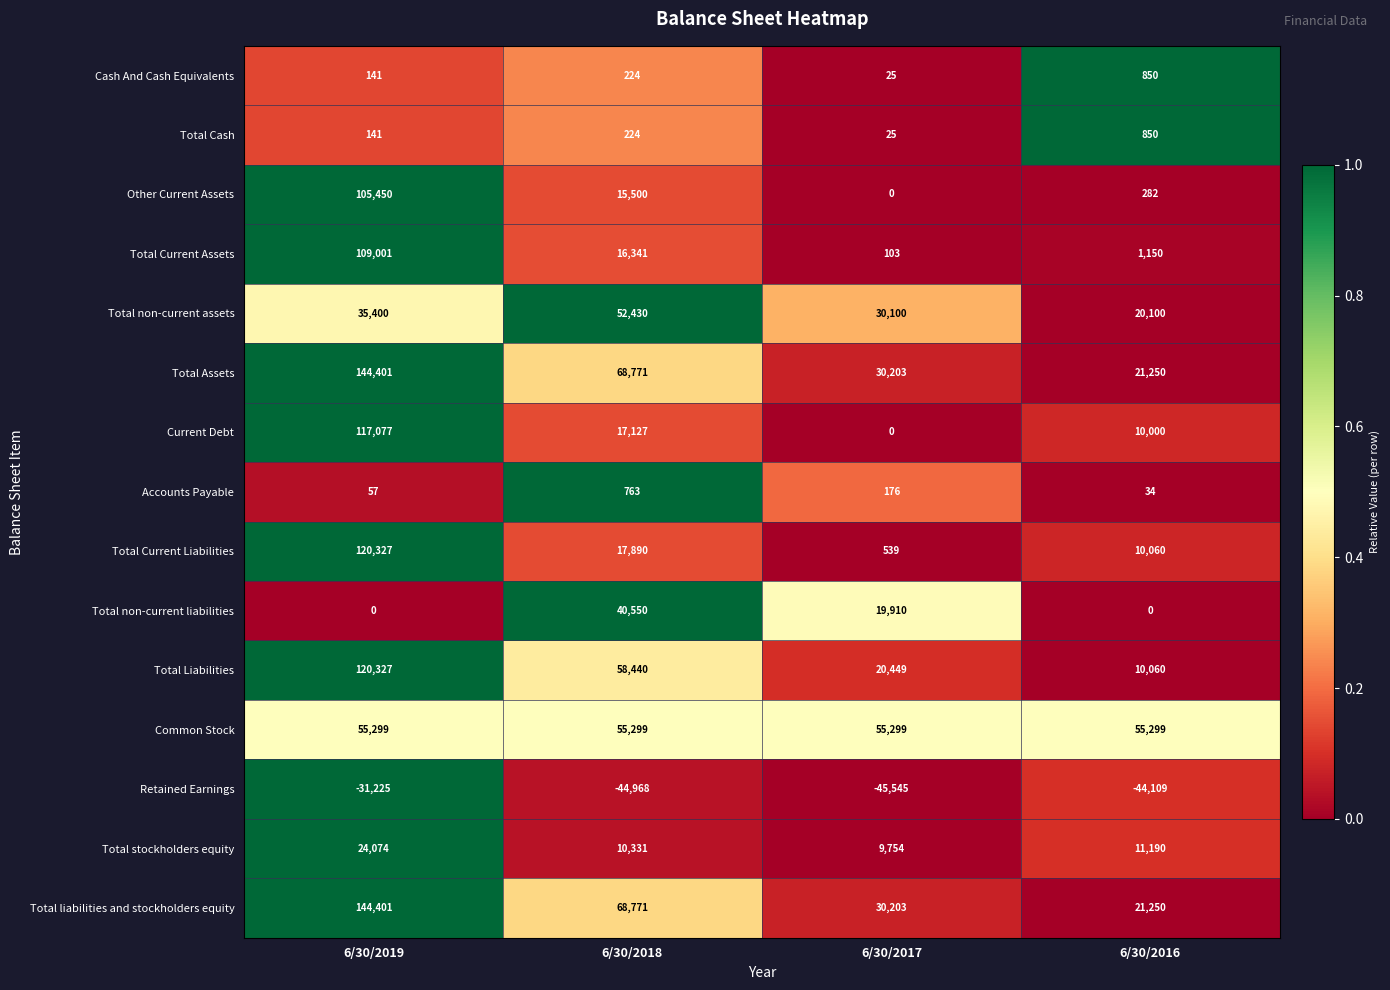

At how many categories does at least one series exceed 0?

4